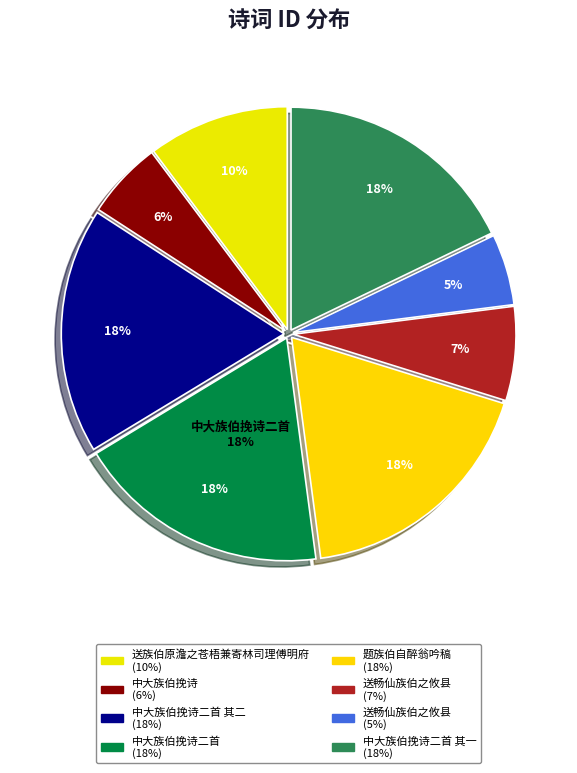

To the nearest percent, what is the combined percentage of 送畅仙族伯之攸县 and 中大族伯挽诗二首 其一?

23%